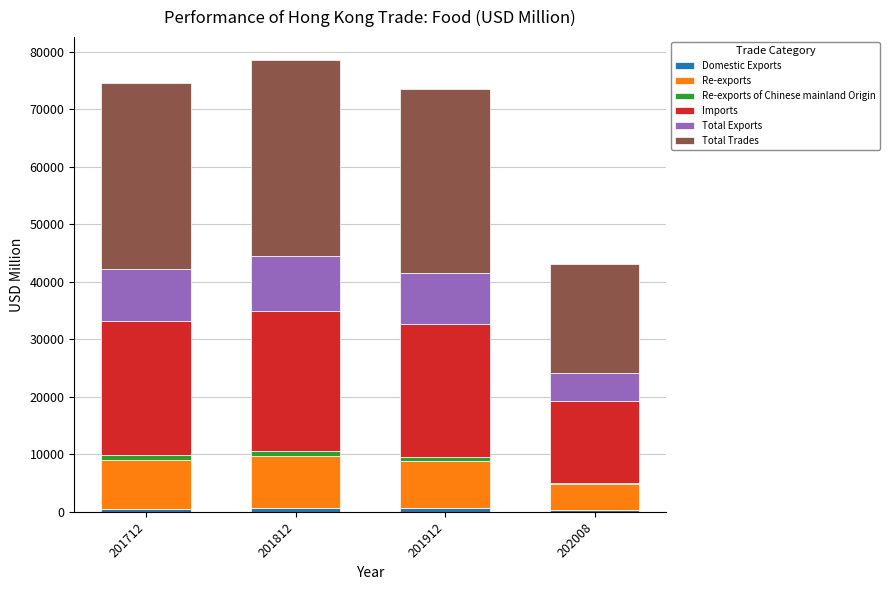

Rank the series by their maximum value, from highest to lowest.

Total Trades, Imports, Total Exports, Re-exports, Re-exports of Chinese mainland Origin, Domestic Exports